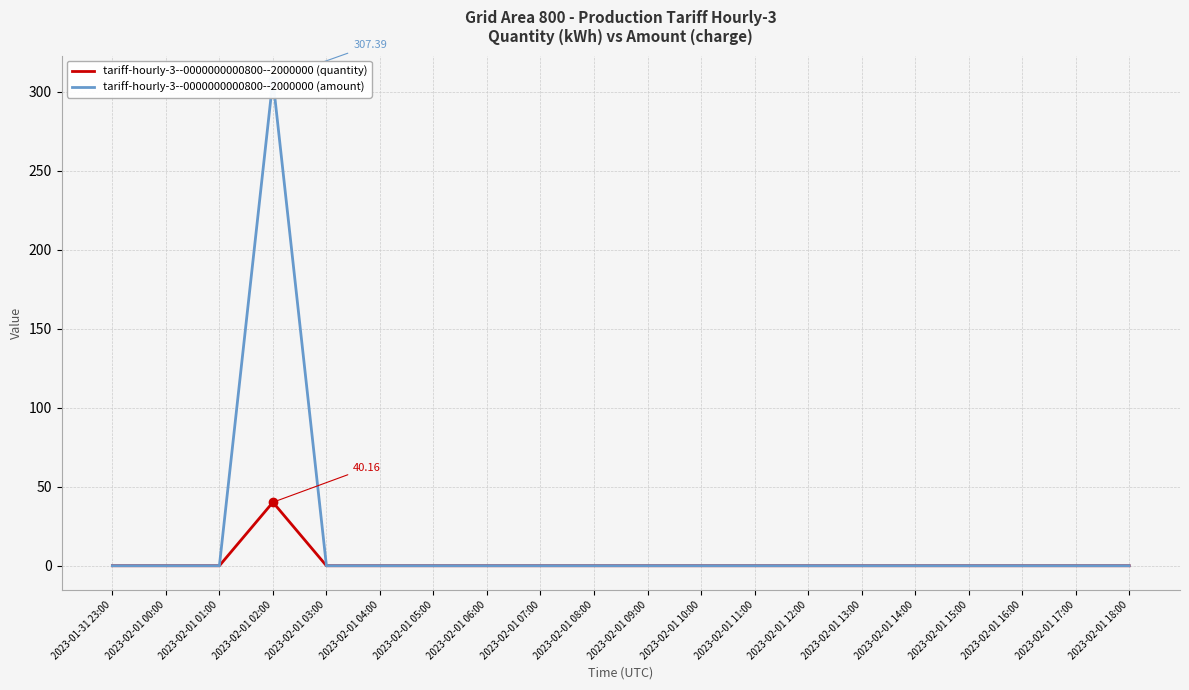

True or false: tariff-hourly-3--0000000000800--2000000 (amount) and tariff-hourly-3--0000000000800--2000000 (quantity) intersect in this chart.

False